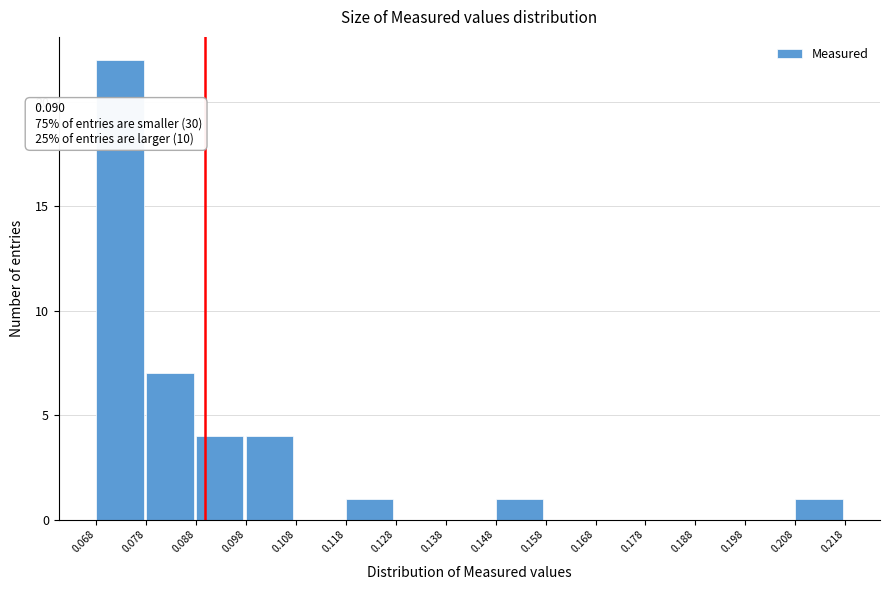

Over which range of the x-axis is the bar tallest?

0.068 to 0.078